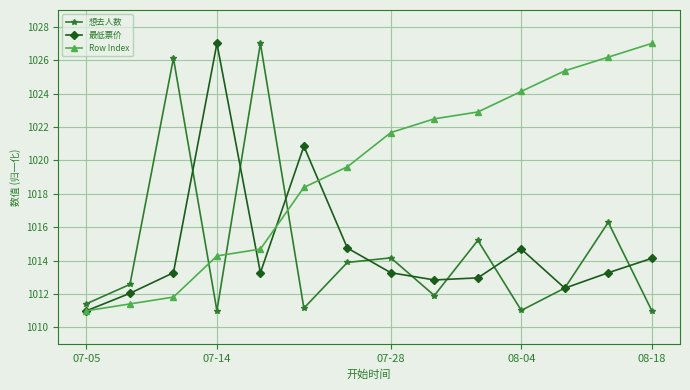

What is the maximum value shown in the chart?

1027.0